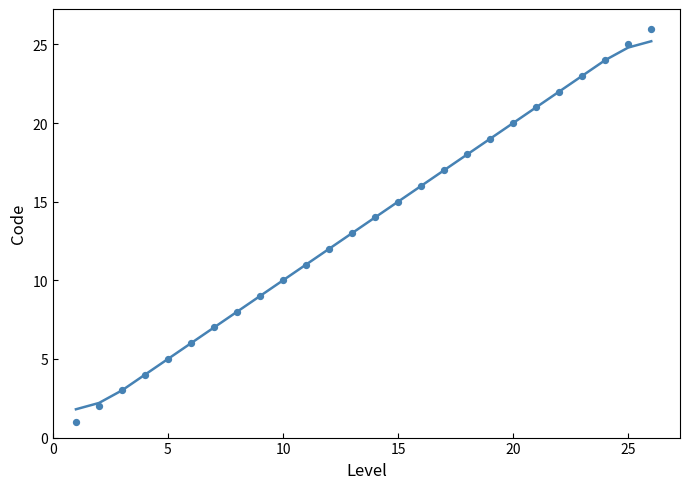

What are all the series names shown in the legend?

Code (smoothed), Code